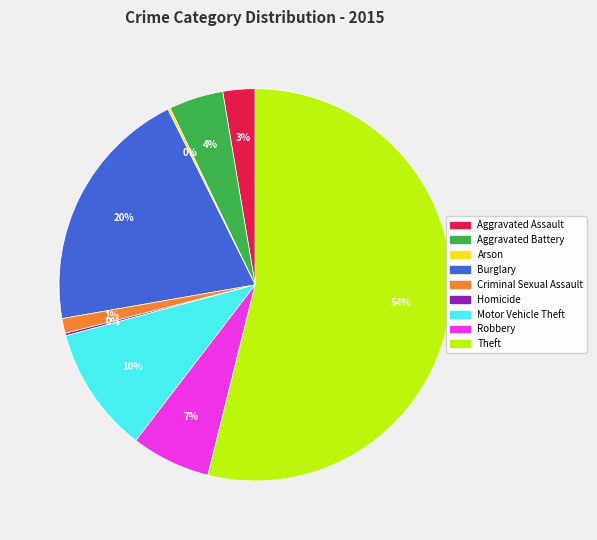

What percentage is the Aggravated Assault slice, to the nearest percent?

3%